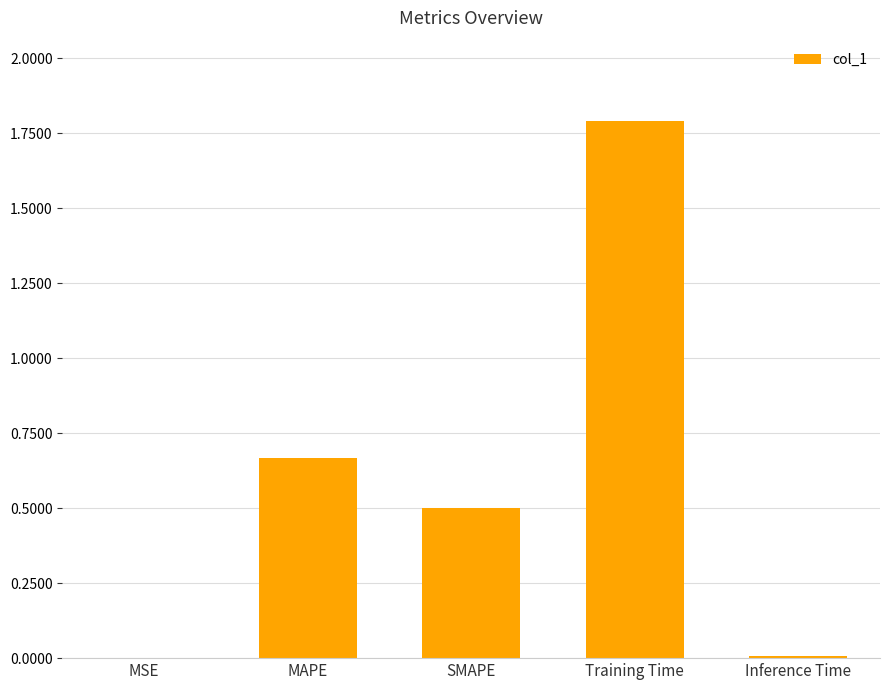

What is the maximum value shown in the chart?

1.8